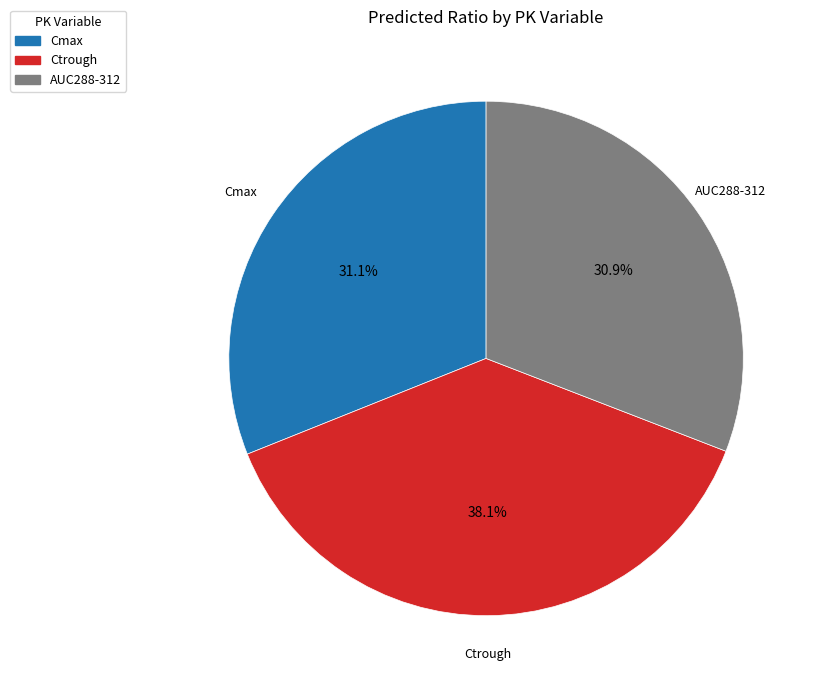

Is there any slice that represents more than half of the pie?

No